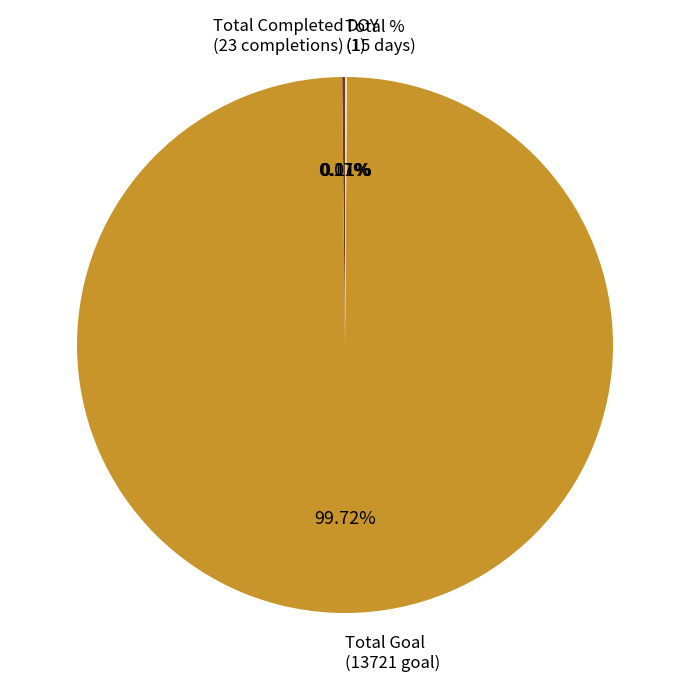

Is Total Goal (13721 goal) the majority of the pie?

Yes